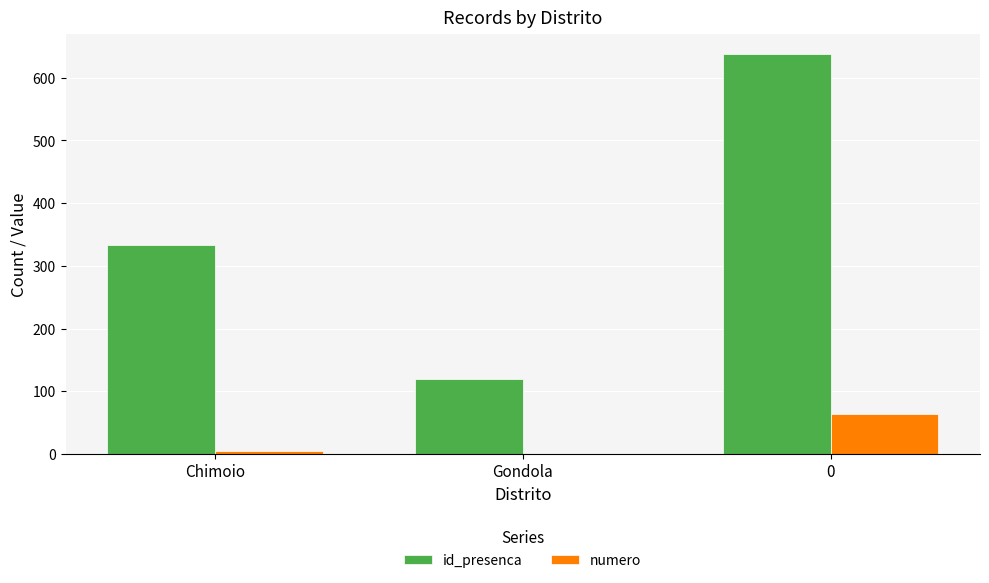

What value does the numero series have at Chimoio?

5